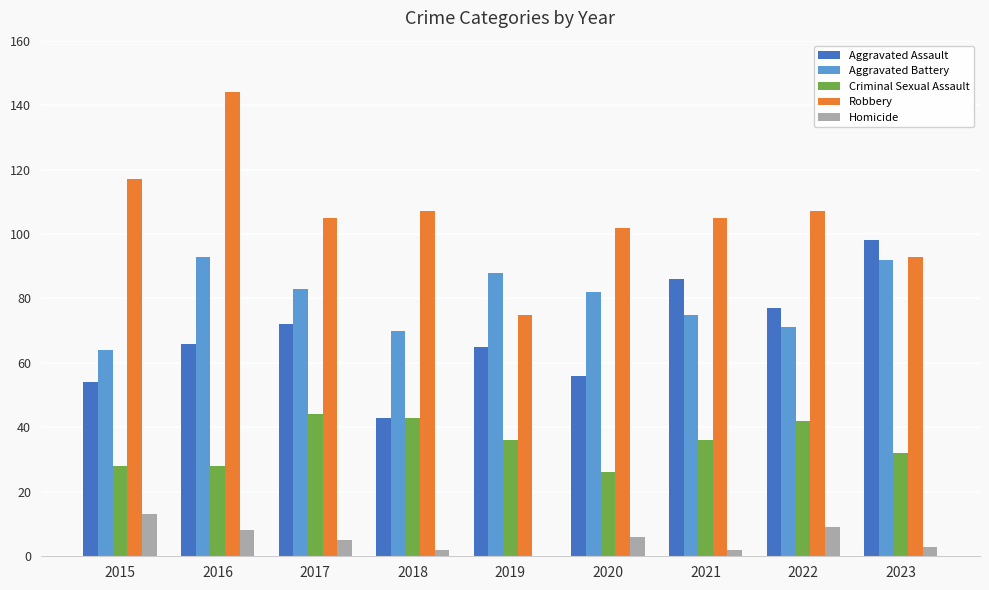

Which series has the largest total across all categories?

Robbery